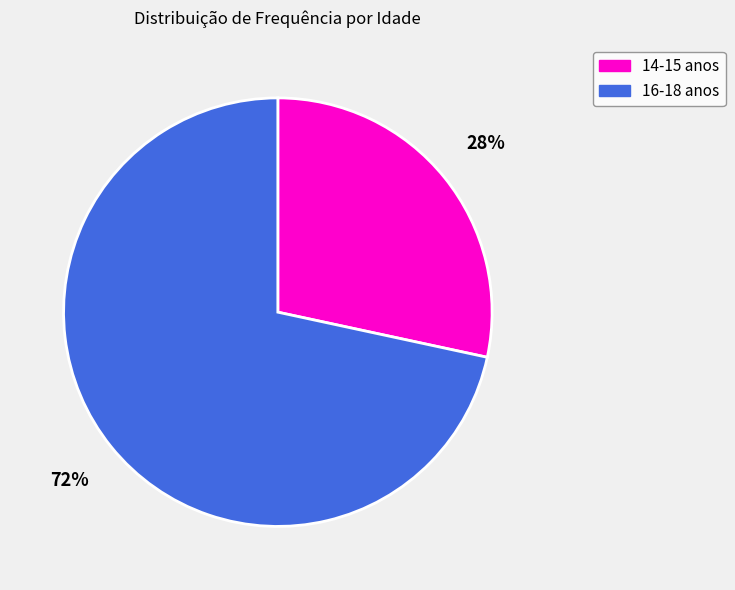

Is there a majority slice in this chart?

Yes